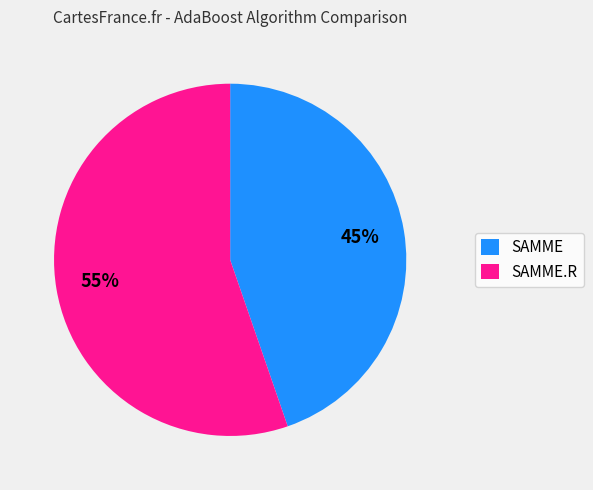

Which has a higher value, SAMME or SAMME.R?

SAMME.R